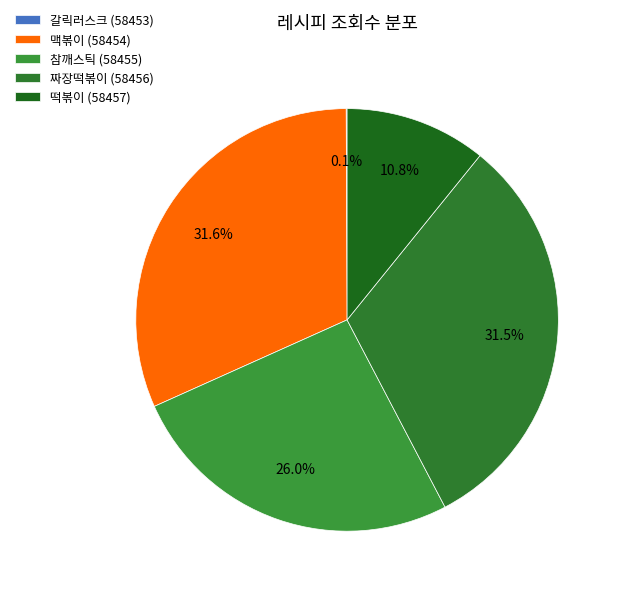

To the nearest percent, what percentage of the pie is 참깨스틱 (58455)?

26%